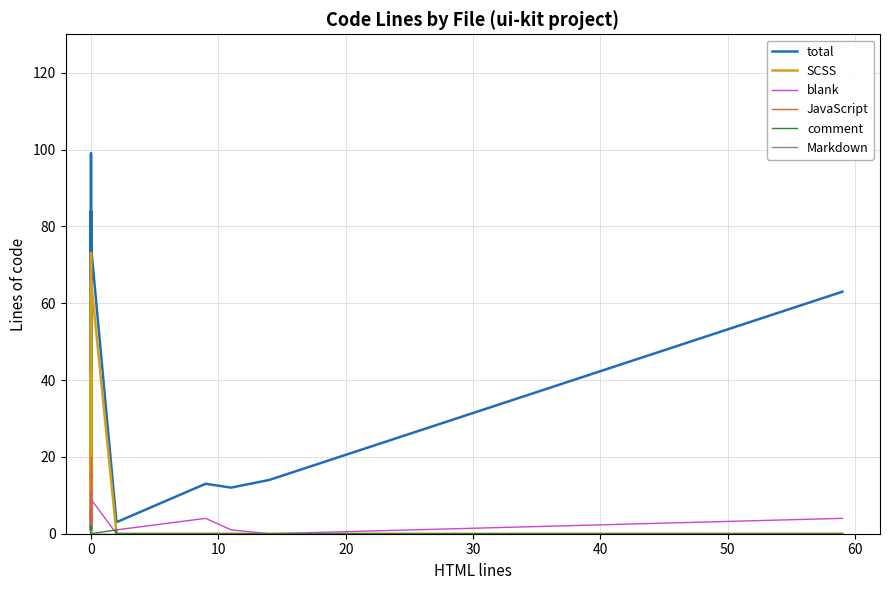

What are all the series names shown in the legend?

total, SCSS, blank, JavaScript, comment, Markdown